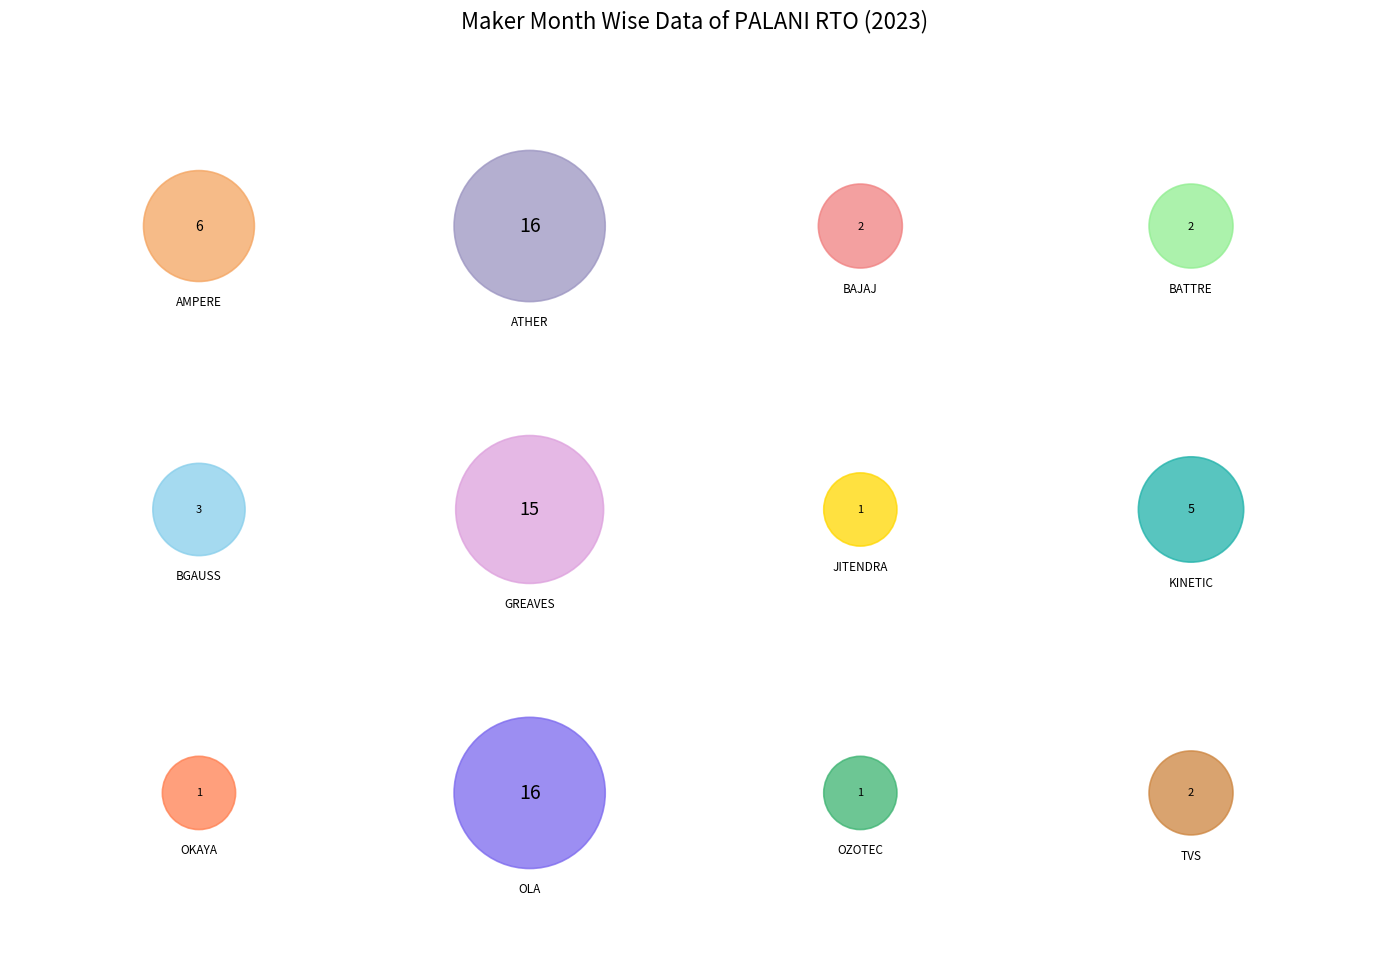

Combined, do ATHER ENERGY LTD and BAJAJ AUTO LTD account for over 50%?

No